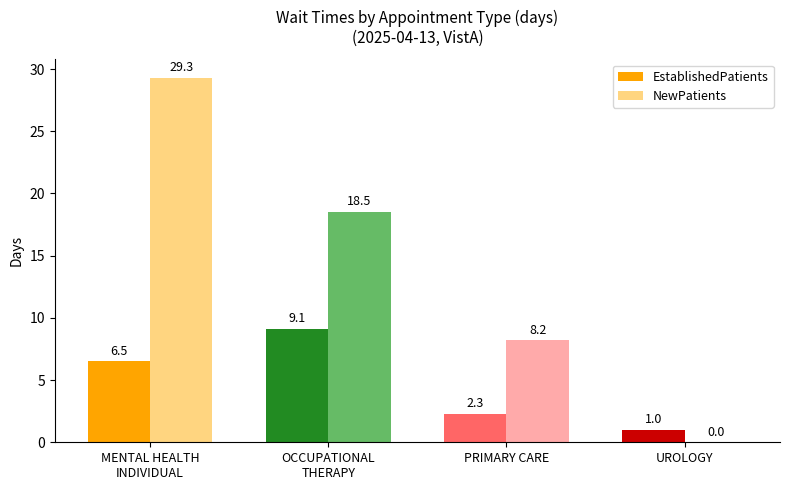

Does the chart contain stacked bars?

No